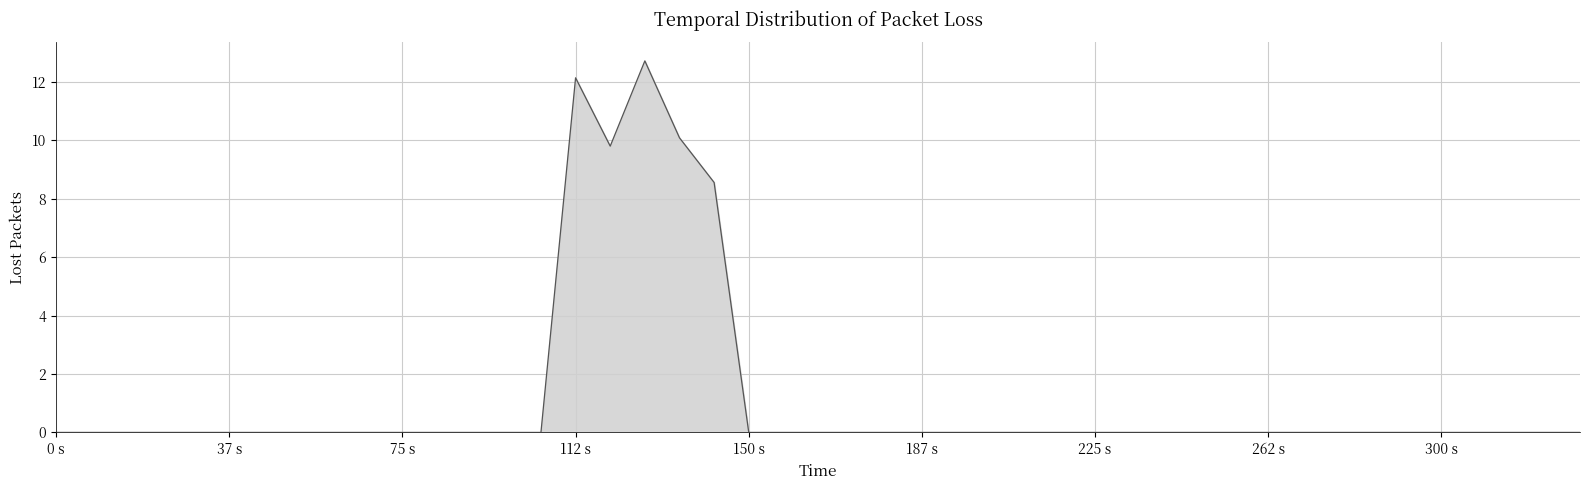

What is the maximum value shown in the chart?

12.7